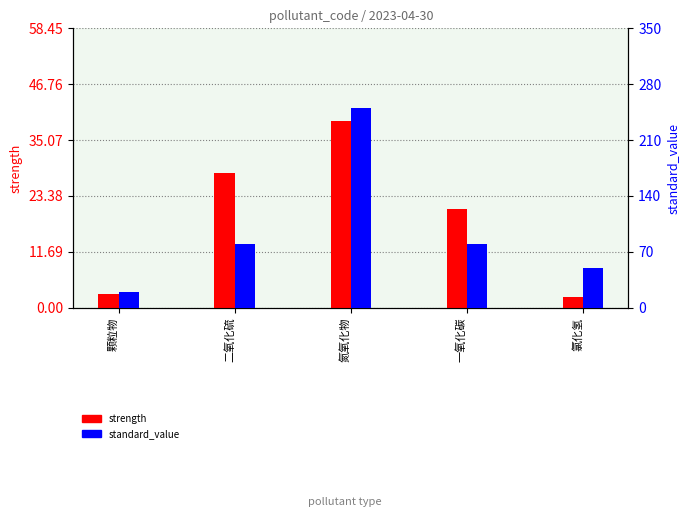

Rank the categories by strength value from lowest to highest.

氯化氢, 颗粒物, 一氧化碳, 二氧化硫, 氮氧化物